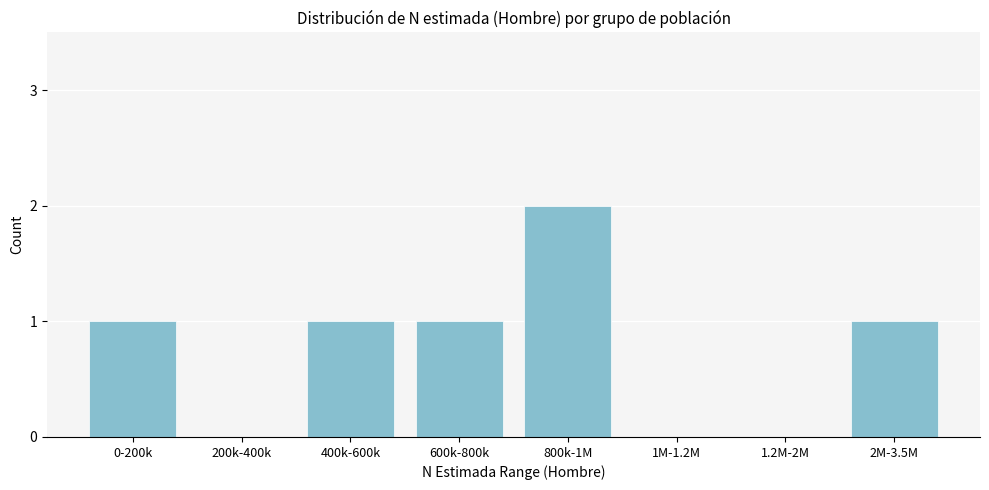

Reading right to left, extract all data points from this chart.

2M-3.5M=1	1.2M-2M=0	1M-1.2M=0	800k-1M=2	600k-800k=1	400k-600k=1	200k-400k=0	0-200k=1